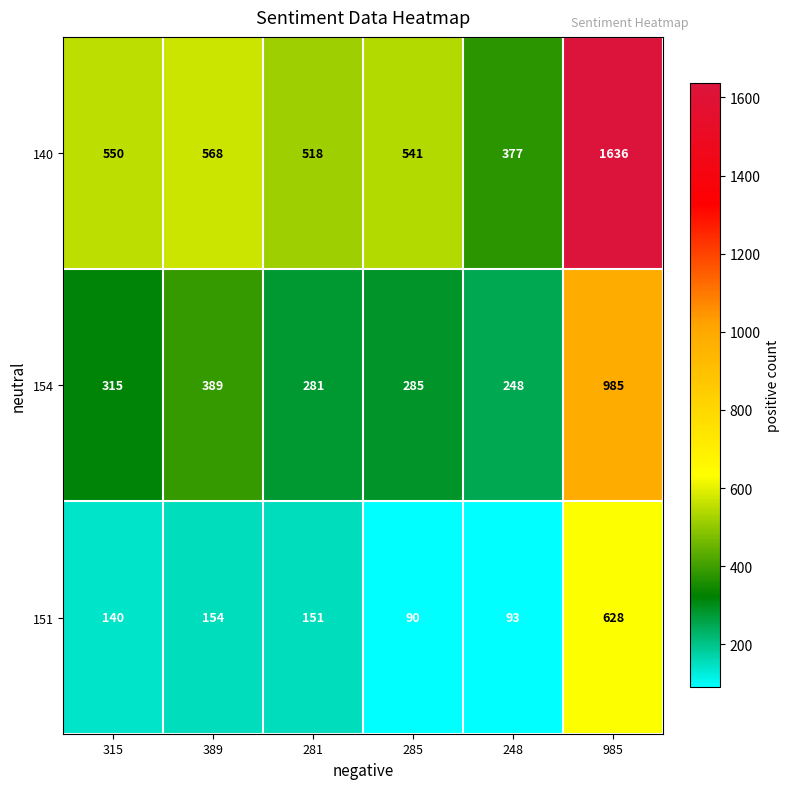

What is the difference between the highest and lowest values at 281?

367